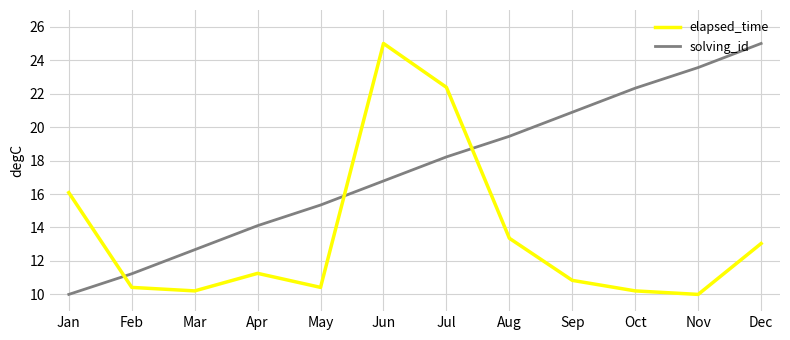

Rank the series by their average value, from highest to lowest.

solving_id, elapsed_time